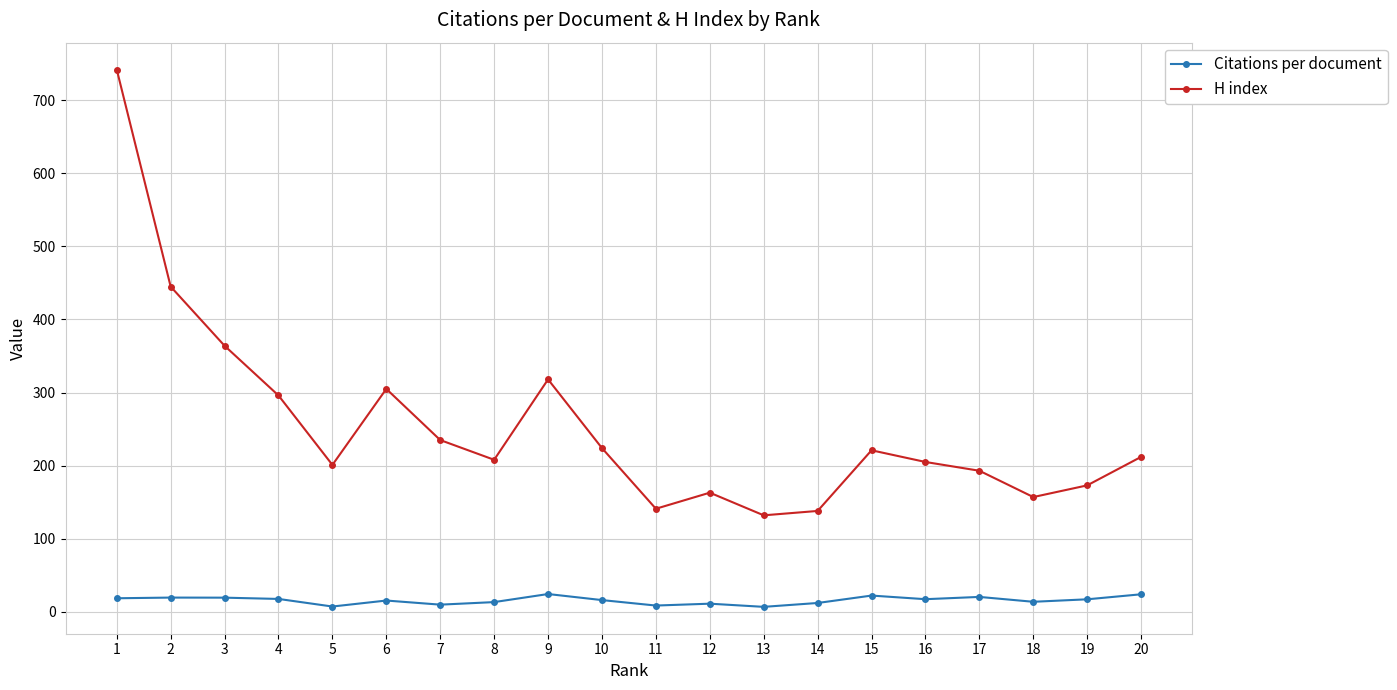

Is it true that H index equals 193.0 at 17?

True